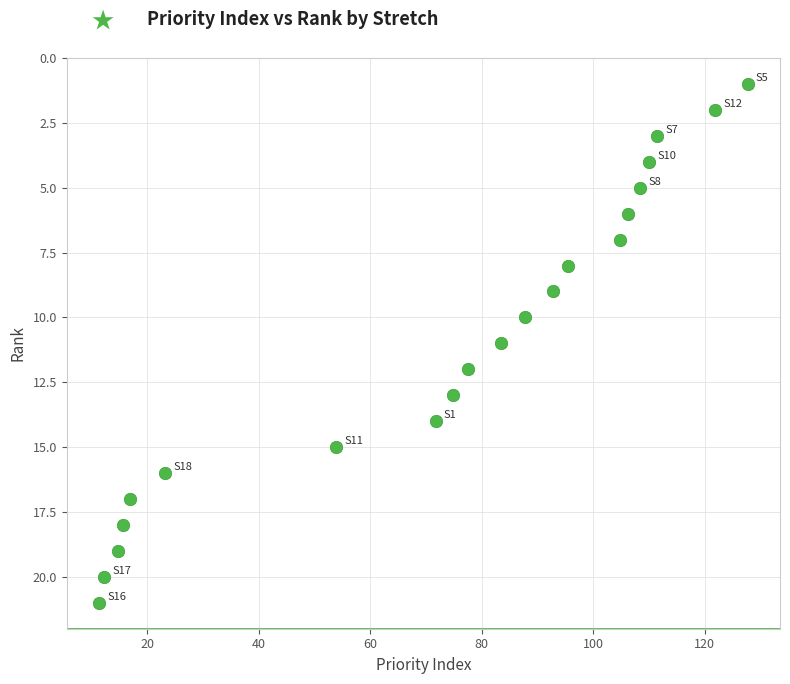

What is the range of Y values (max minus min)?

20